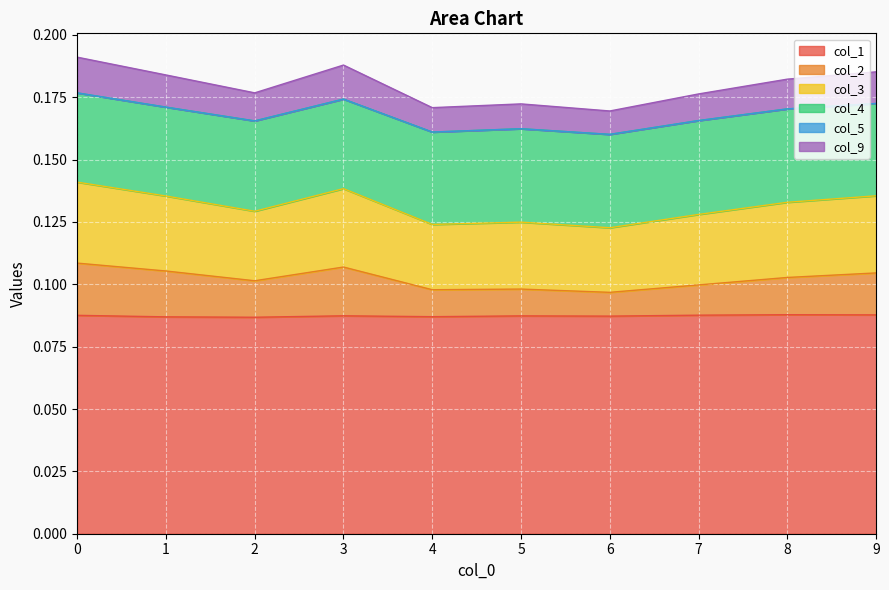

True or false: col_3 has more than 2 points higher than both neighbors.

False